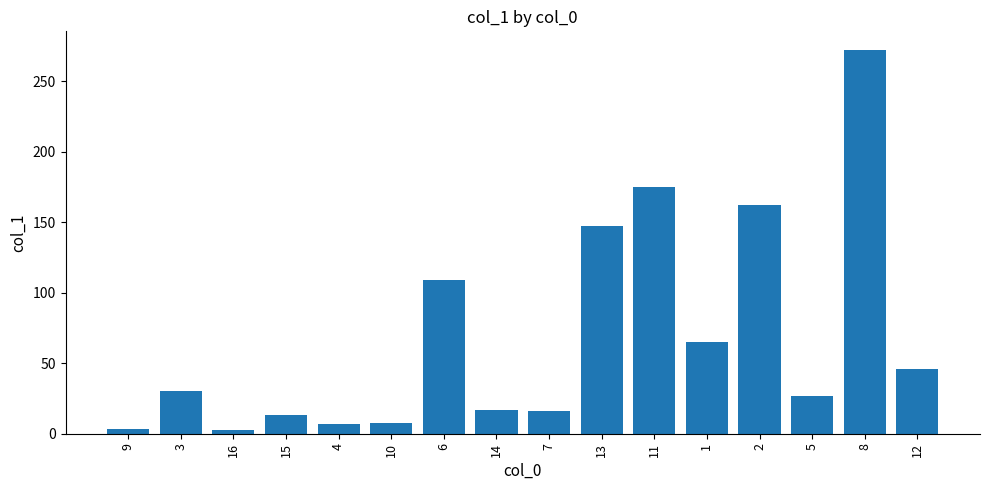

What is the difference between the maximum and minimum values?

269.0